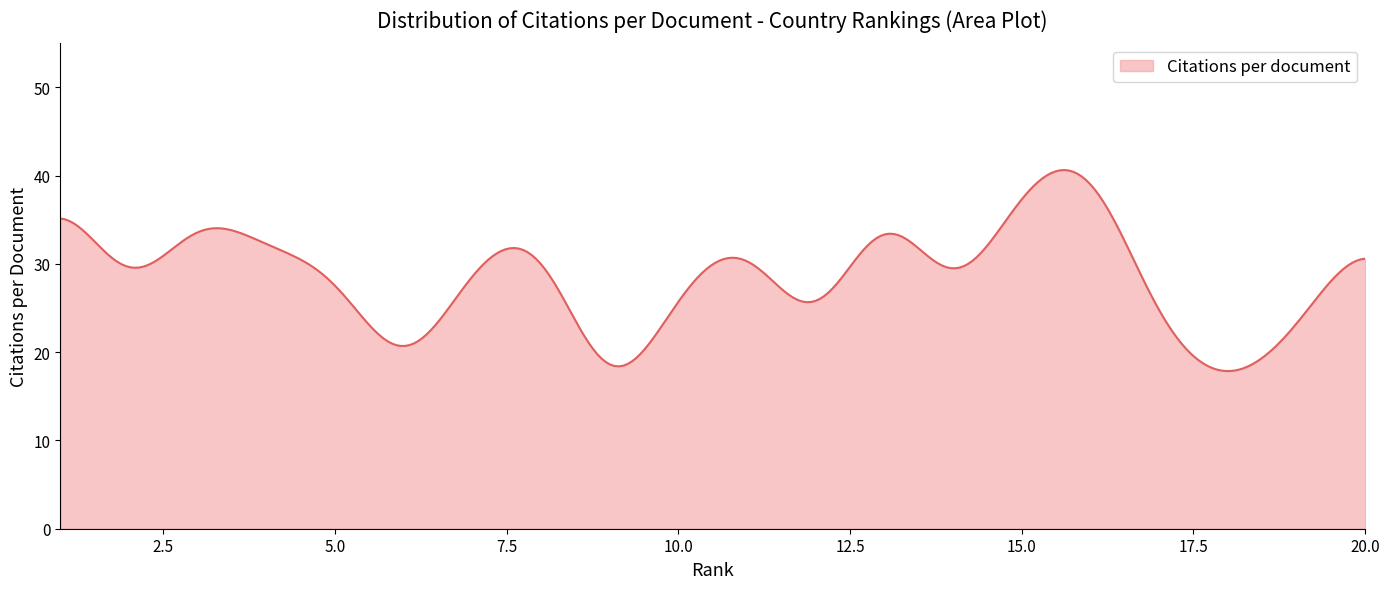

What is the maximum value shown in the chart?

40.6